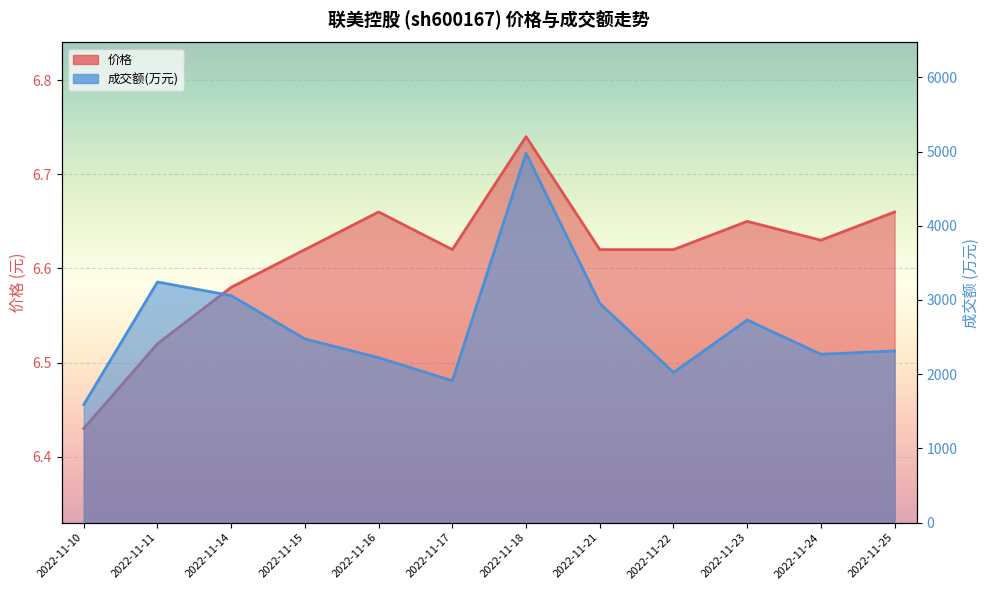

How many distinct data groups are displayed?

2